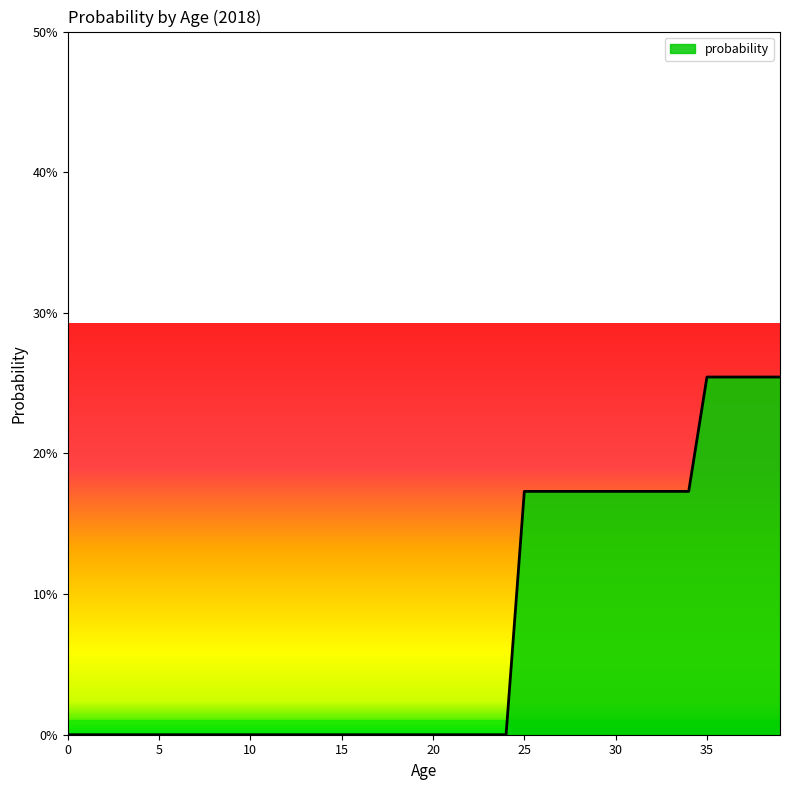

Does the chart display data point markers on the line(s)?

No